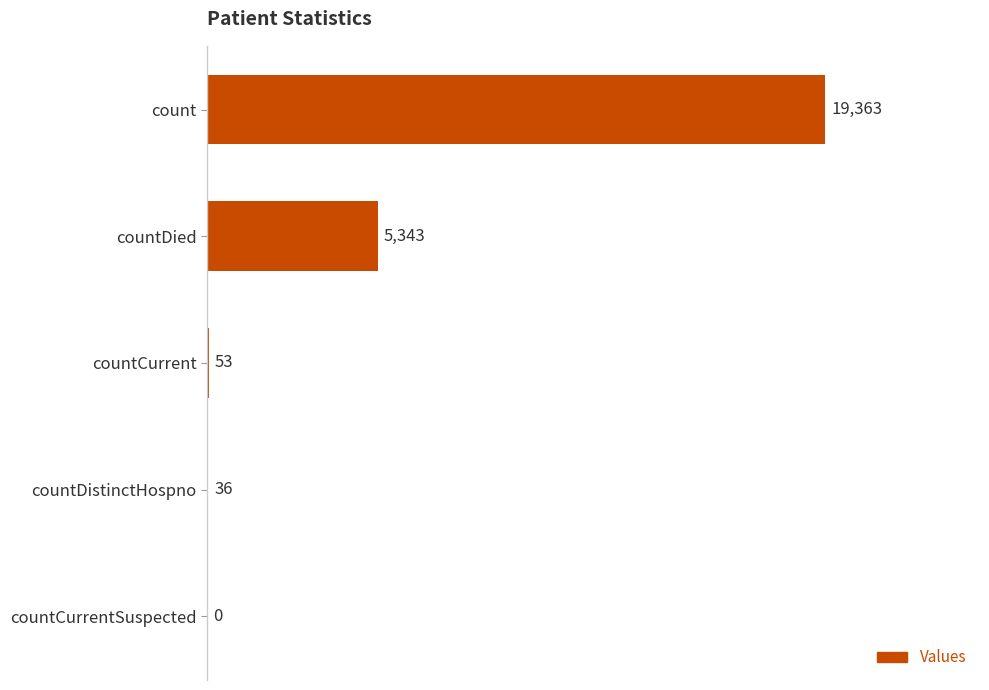

Where is the data nearest to the value 9681?

countDied